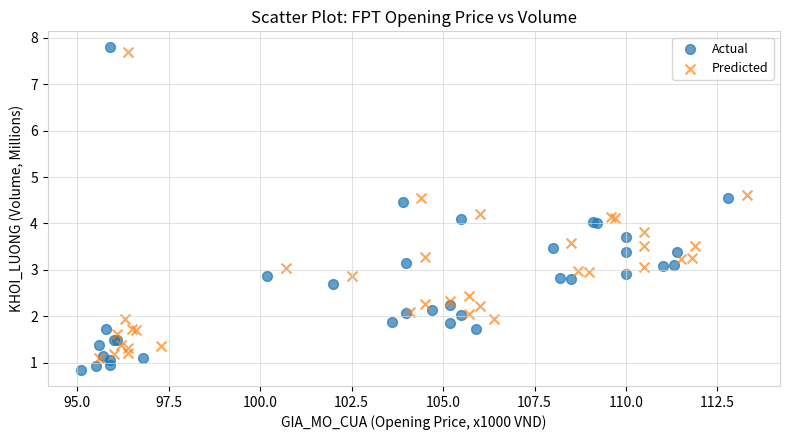

Which series contains the highest Y value?

Actual